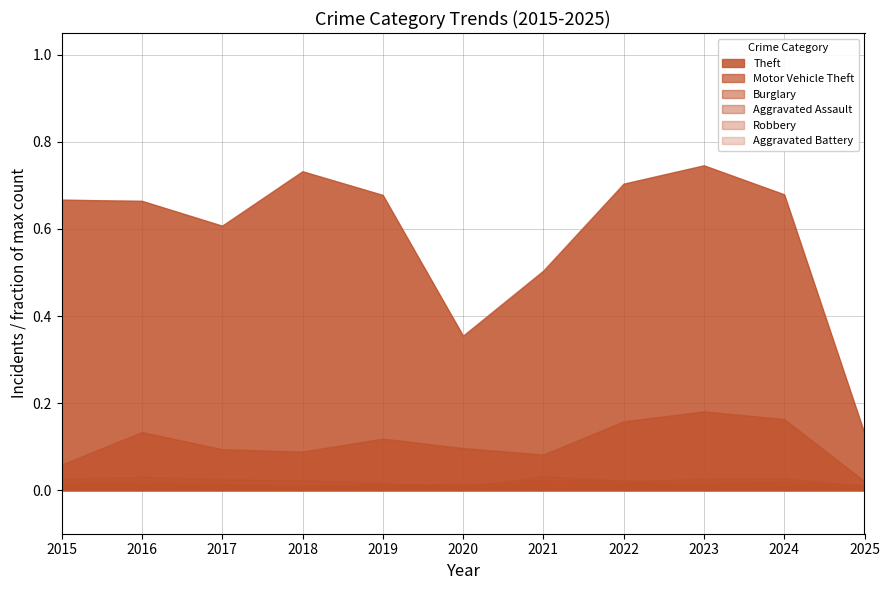

In Burglary, how many points are higher than both neighbors (excluding endpoints)?

3